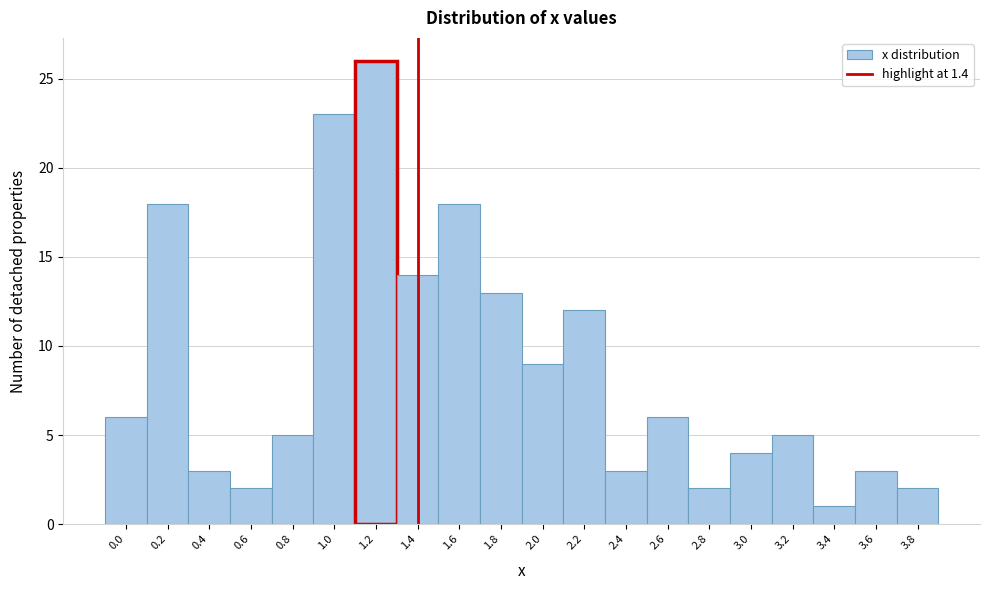

Reading right to left, list all the values displayed in this chart.

2	3	1	5	4	2	6	3	12	9	13	18	14	26	23	5	2	3	18	6